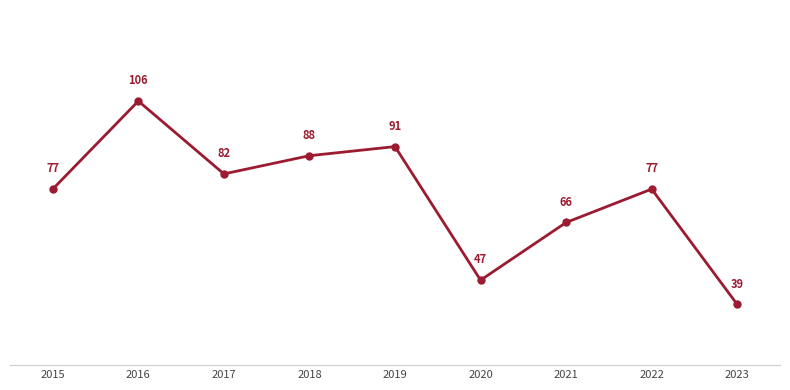

What is the minimum value shown in the chart?

39